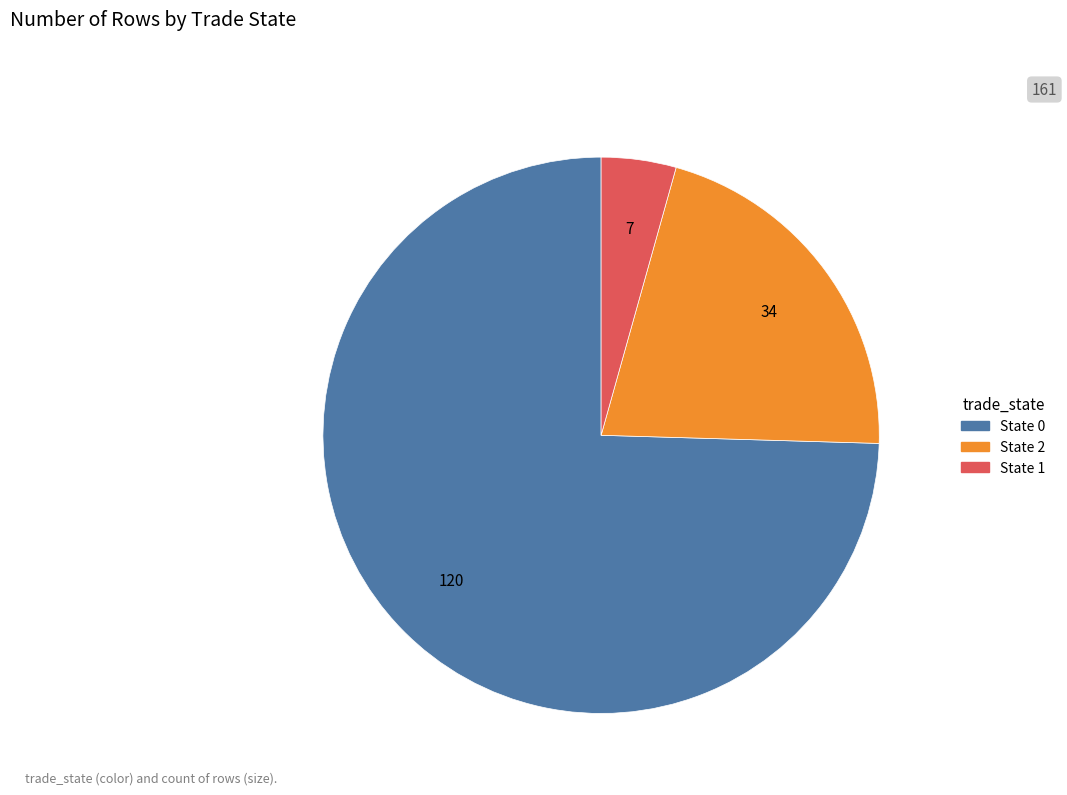

Is there a majority slice in this chart?

Yes